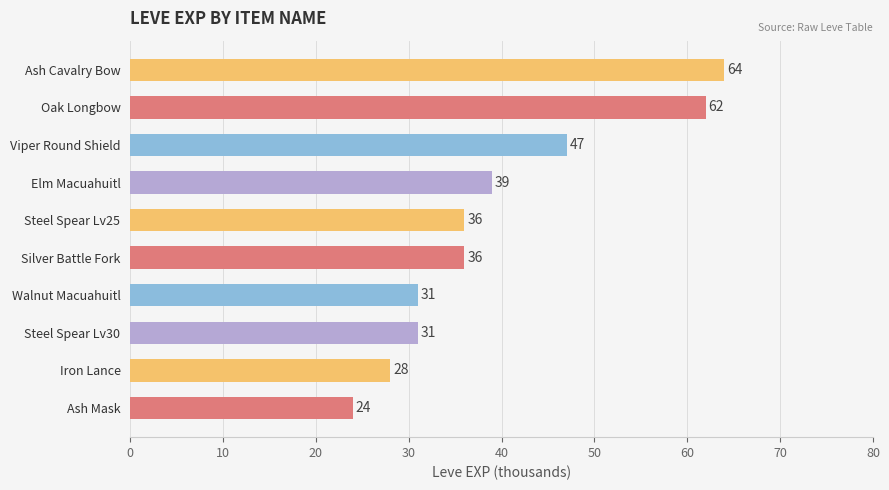

What is the difference between the values at Ash Mask and Walnut Macuahuitl?

7